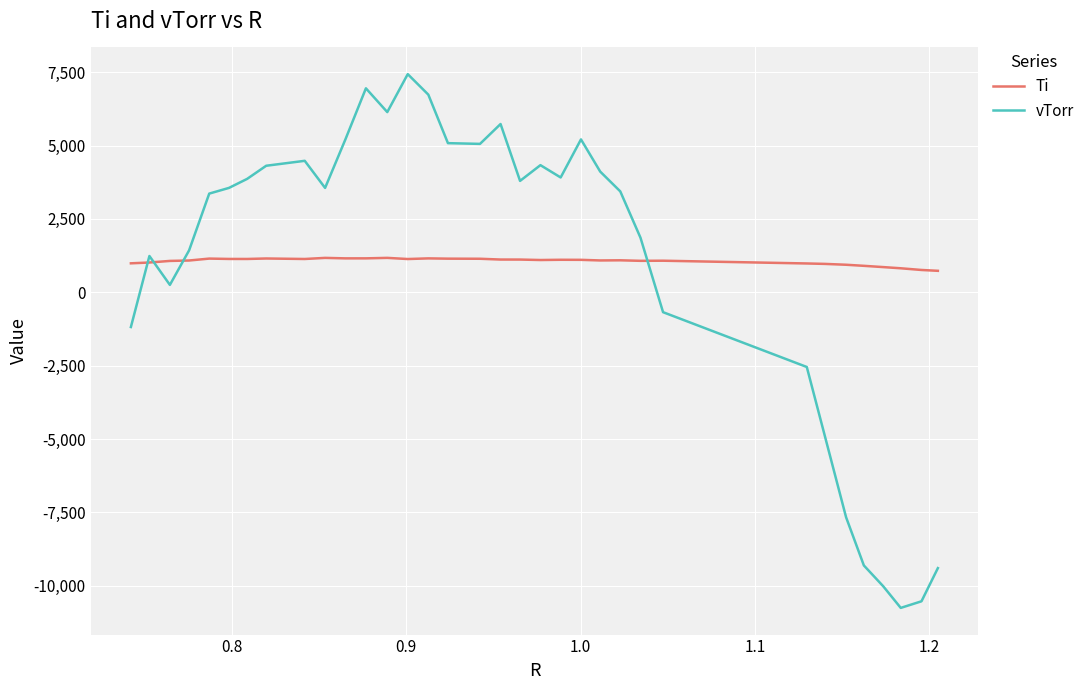

How many times do vTorr and Ti cross each other?

4